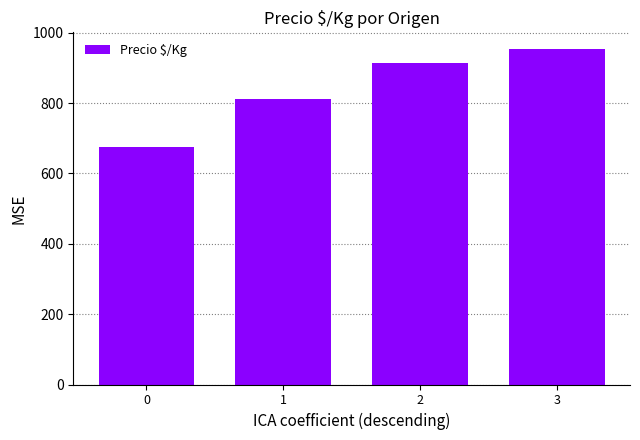

How many values are below 914?

2